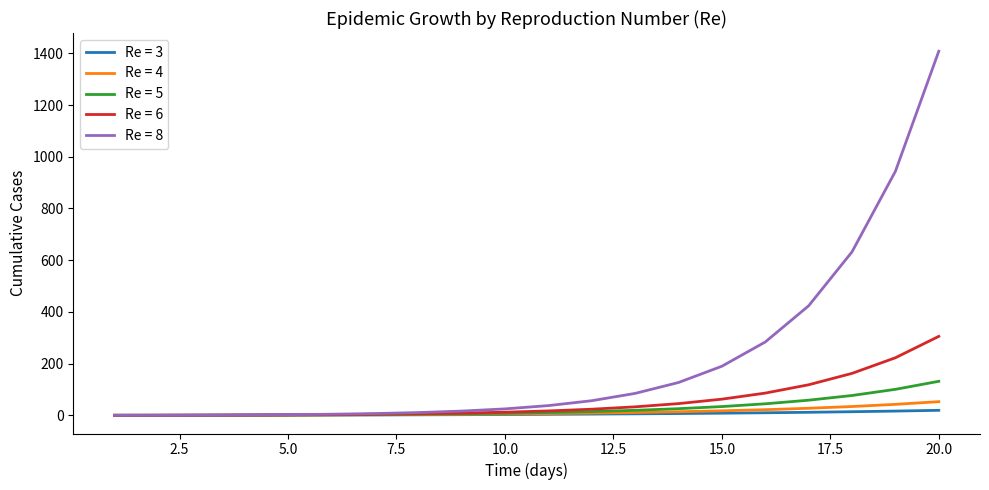

Which series has the largest total across all categories?

Re = 8